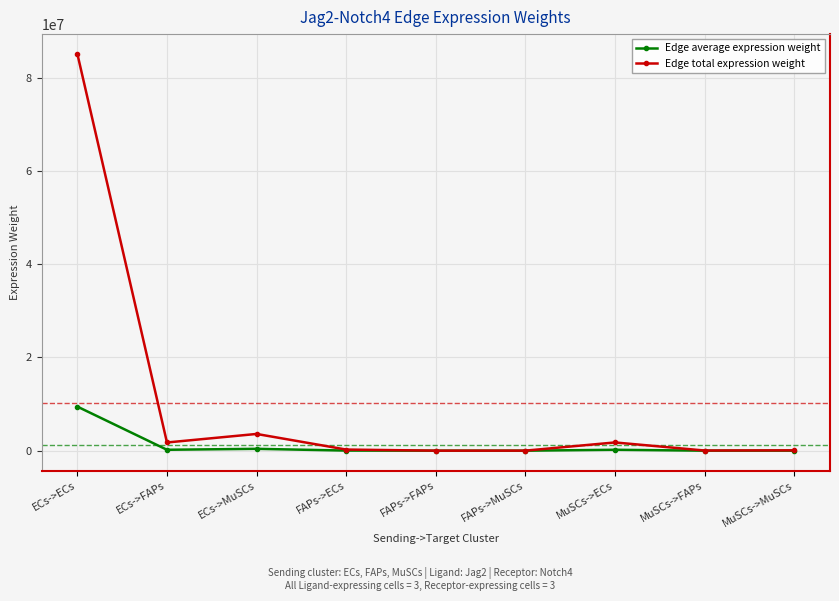

List the series in order of their peak value, lowest first.

Edge average expression weight, Edge total expression weight